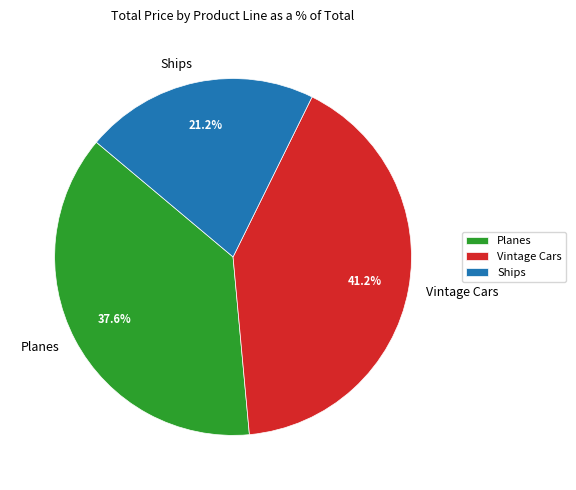

The Planes slice represents 51% of the pie. True or false?

False